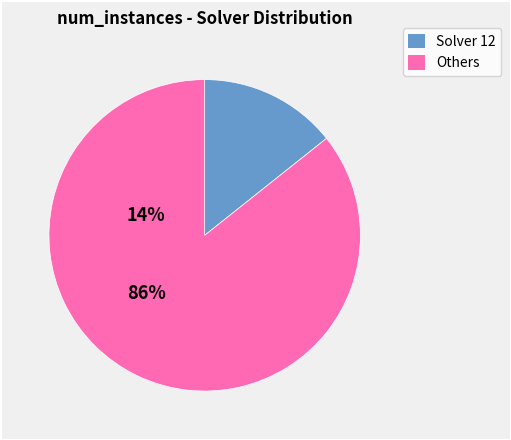

Is there a majority slice in this chart?

Yes